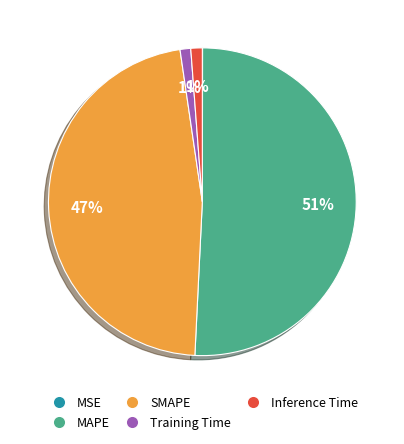

What is the majority slice?

MAPE